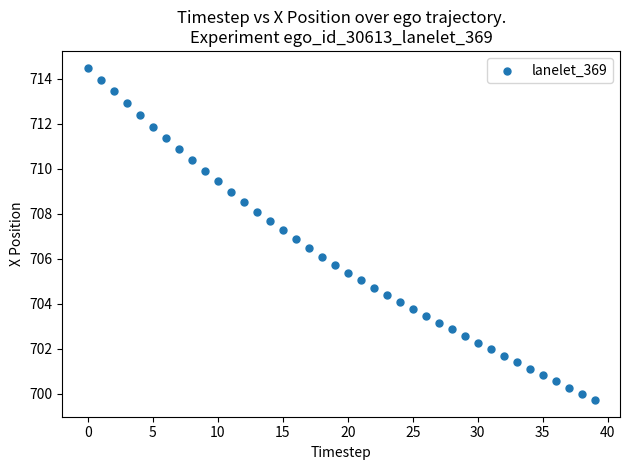

What is the range of Y values (max minus min)?

14.8